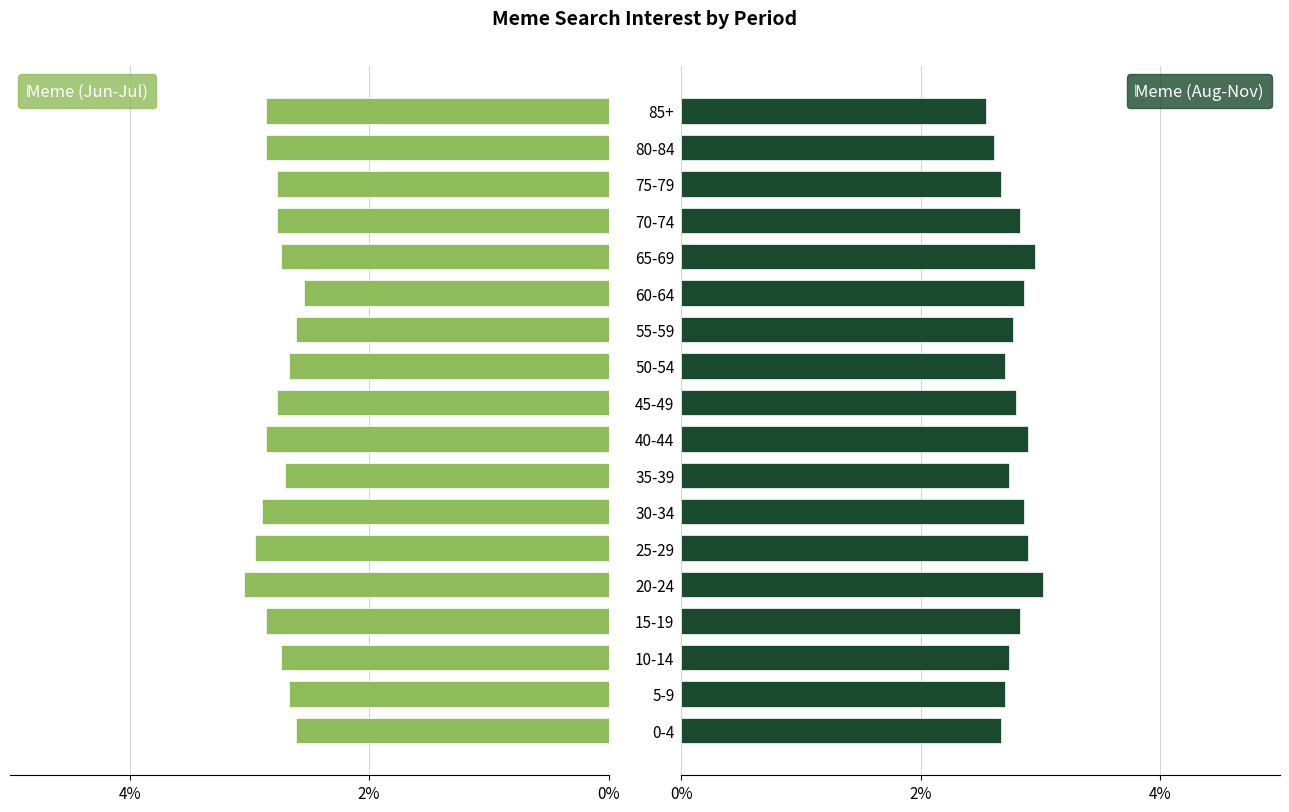

The Meme (Aug-Nov) series shows 2.9 at 25-29. True or false?

True